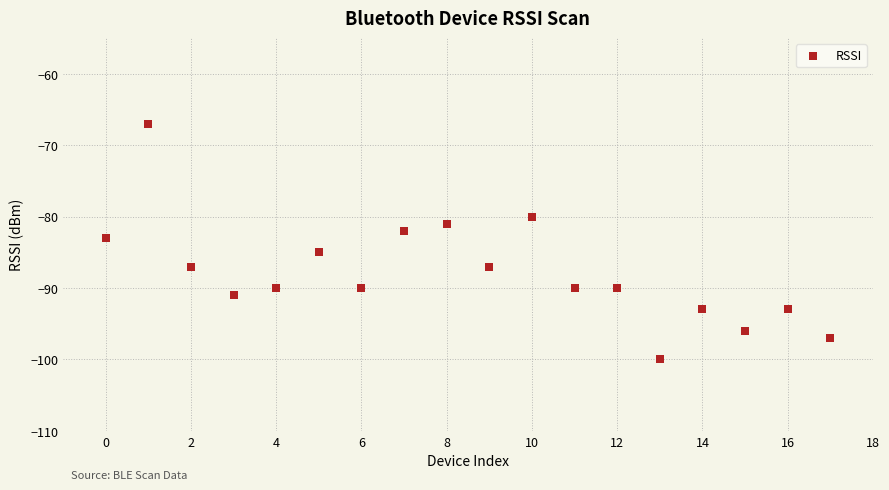

What is the range of Y values (max minus min)?

33